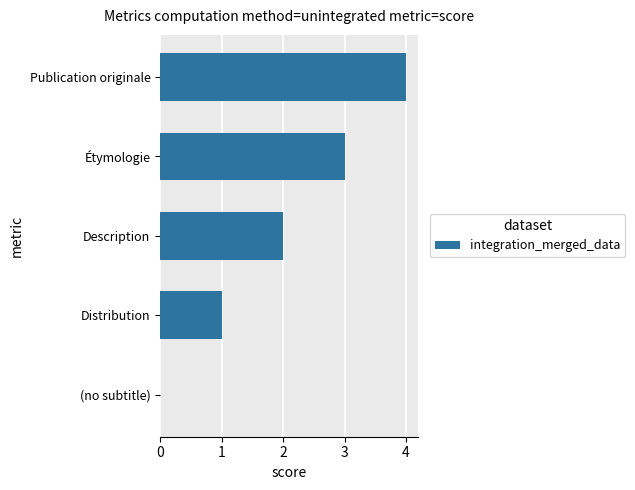

What is the sum of the values at Description and Publication originale?

6